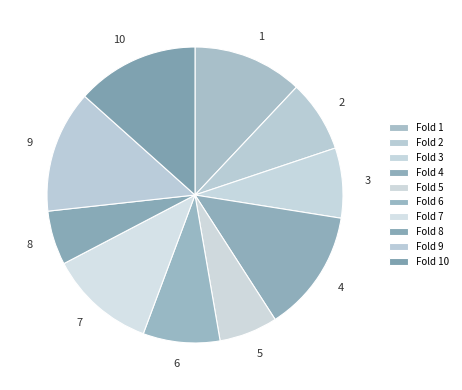

Is there any slice that represents more than half of the pie?

No